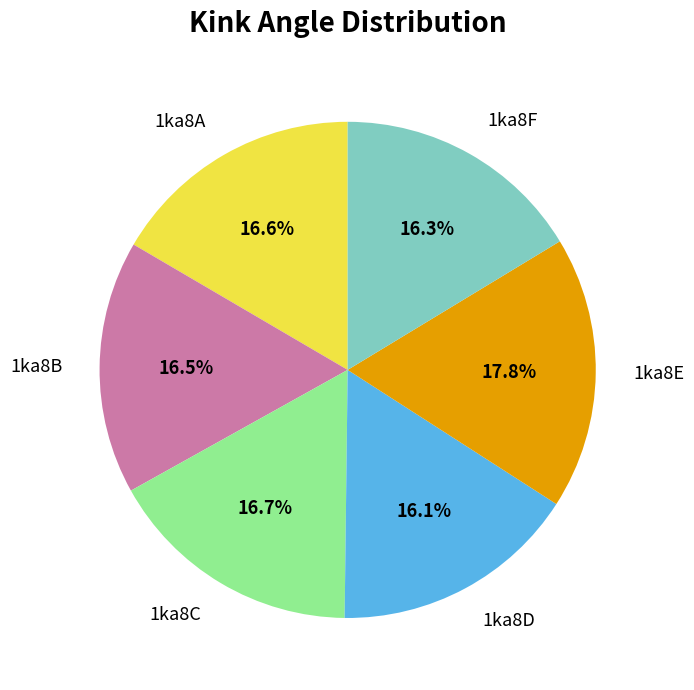

Which slice is the largest?

1ka8E